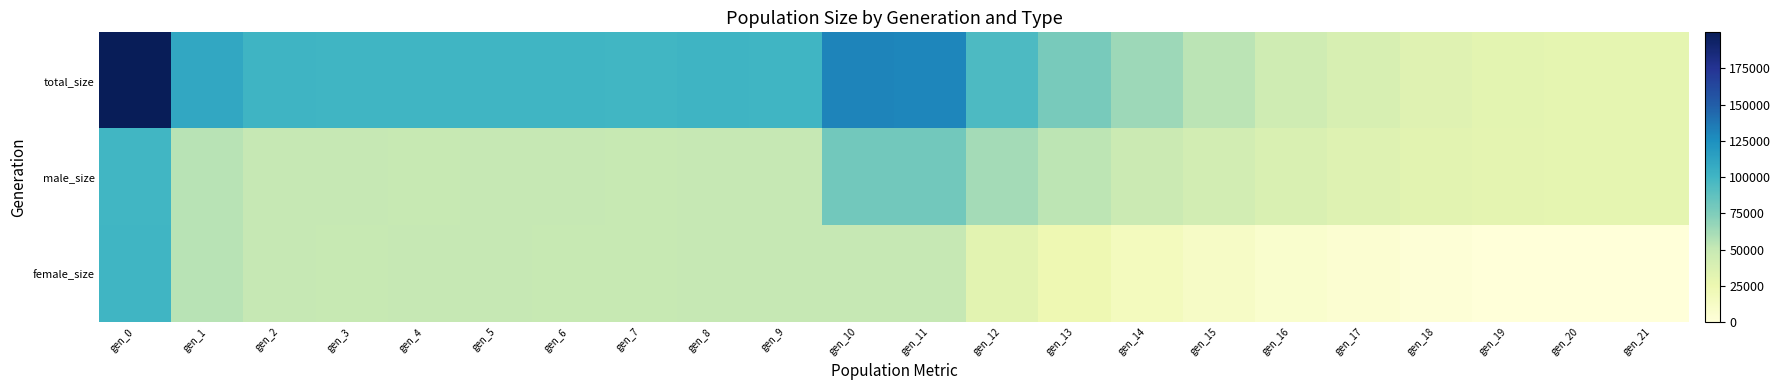

At which category is the sum across all series the highest?

gen_0